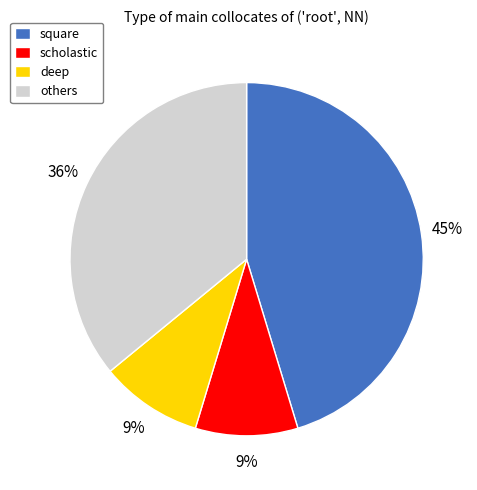

To the nearest percent, what percentage of the pie is scholastic?

9%